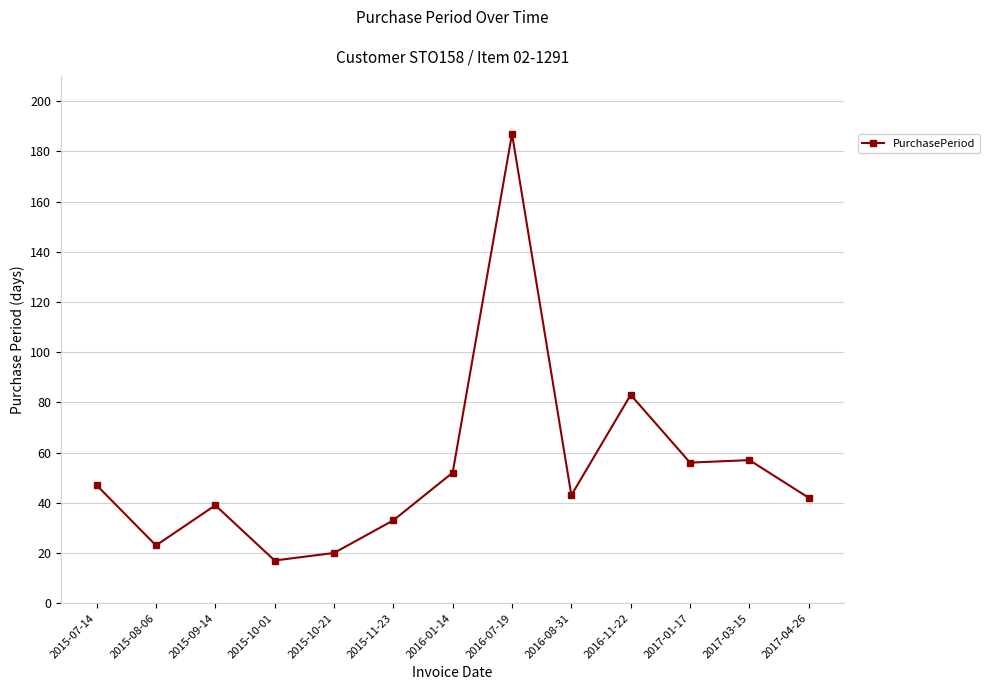

True or false: the data shows 137 at 2016-11-22.

False